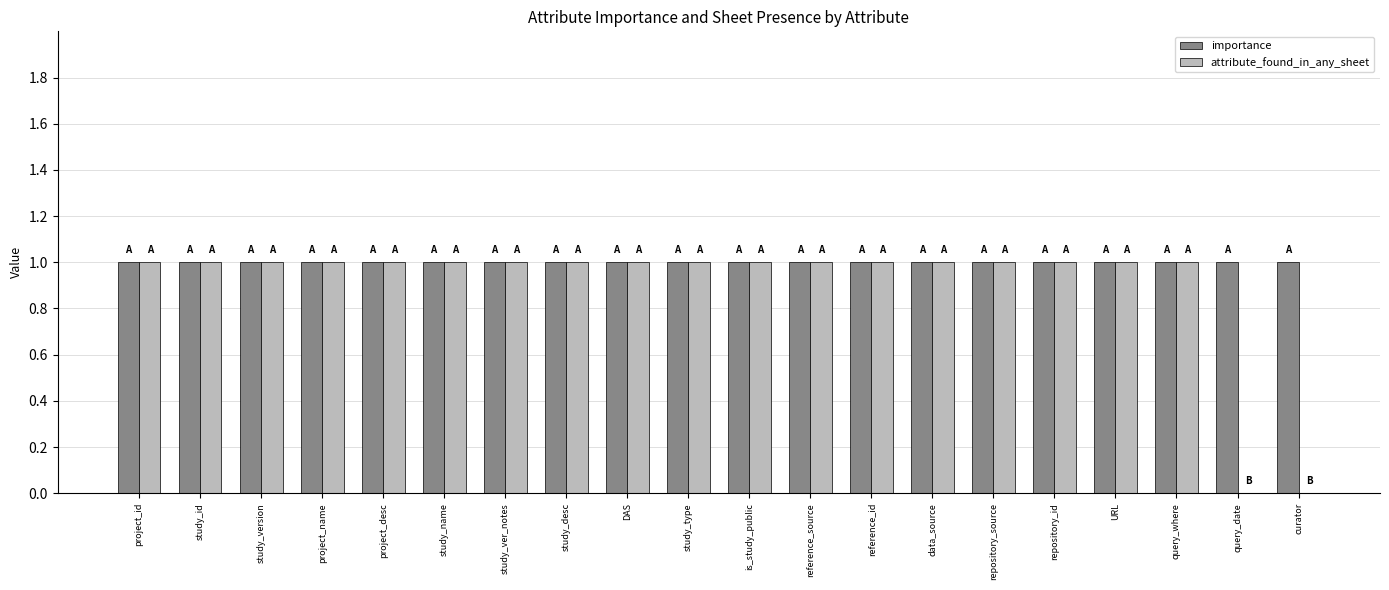

Which series has the largest total across all categories?

importance